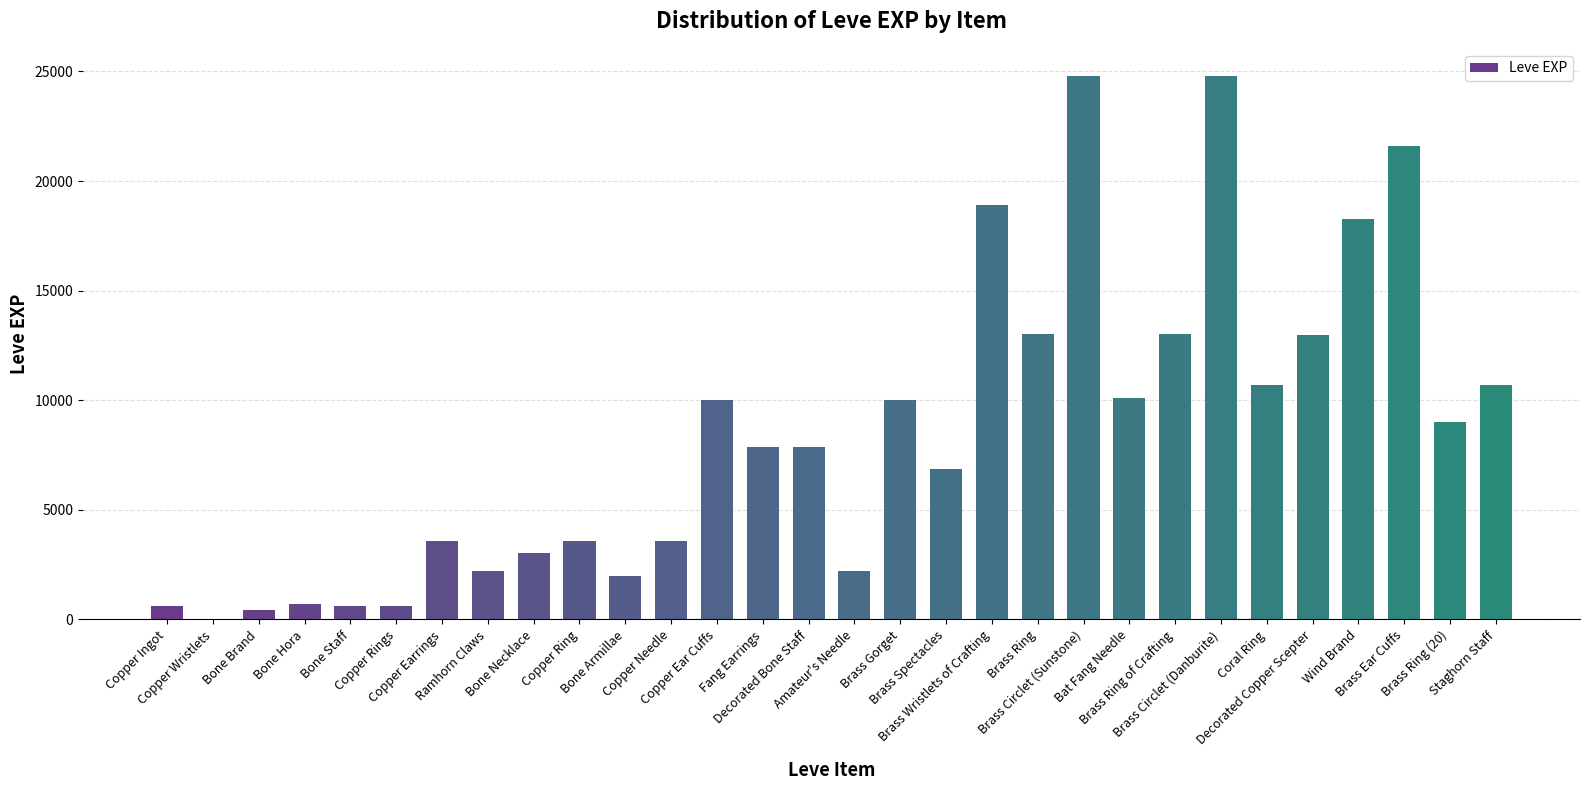

Count the number of categories in the chart.

30